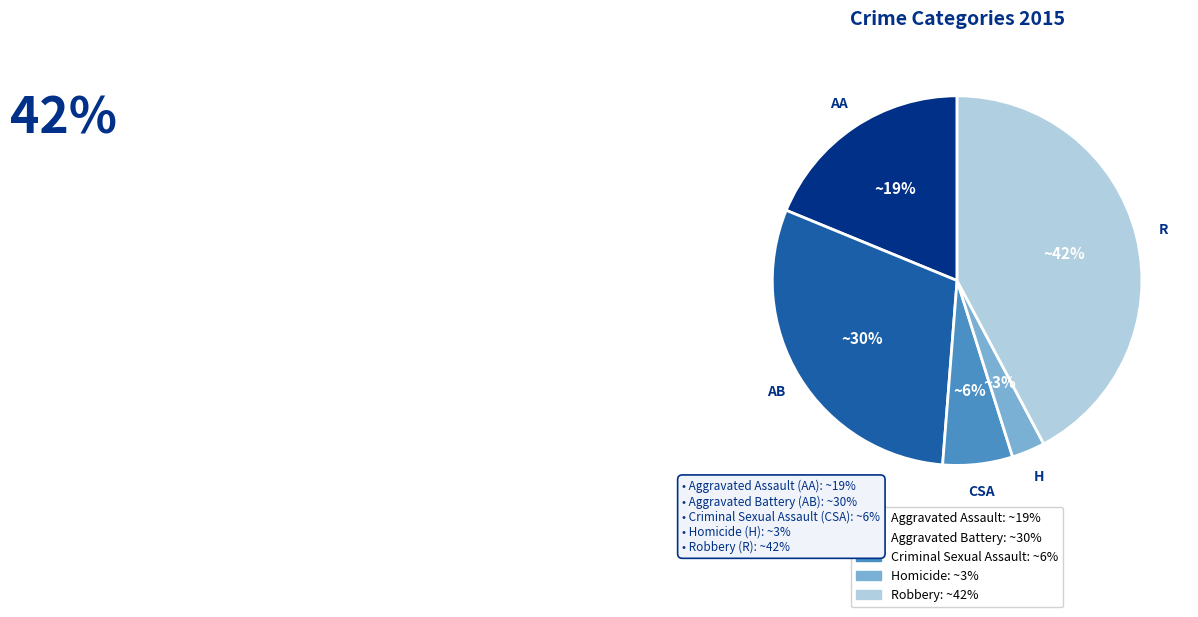

To the nearest percent, what is the difference between the largest and smallest slice percentages?

39%